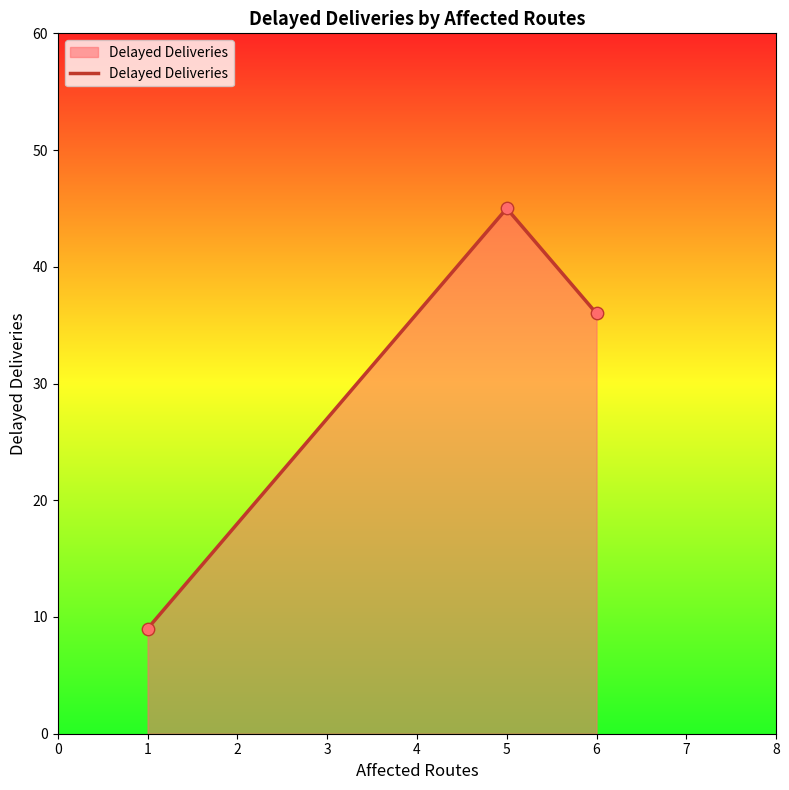

What is the ratio of the value at 6 to the value at 1?

4.0